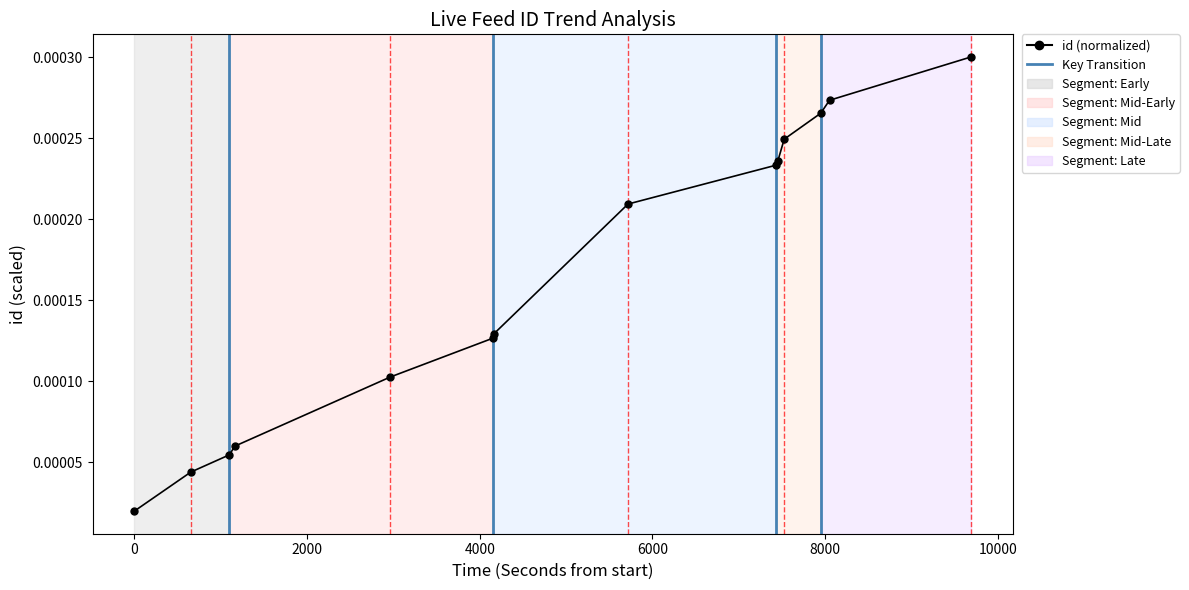

True or false: the data has more than 2 interior local peaks.

False